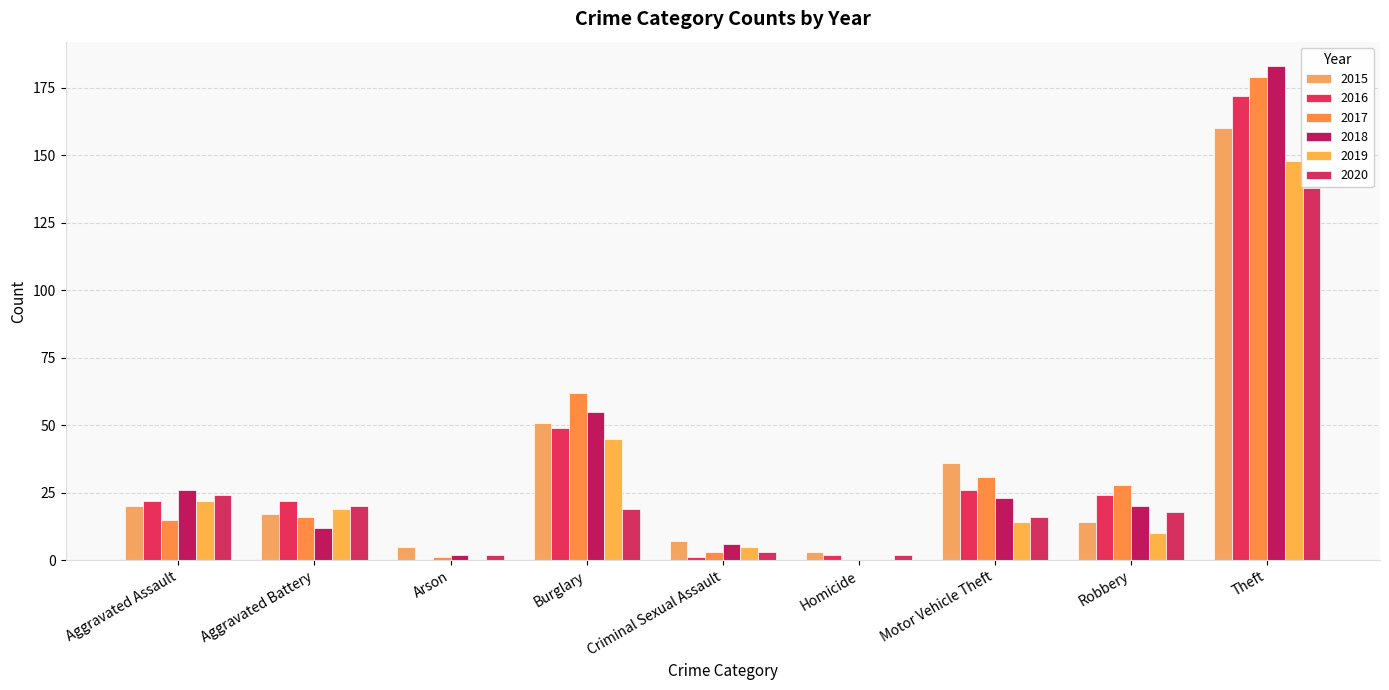

What is the total value across all series at Homicide?

7